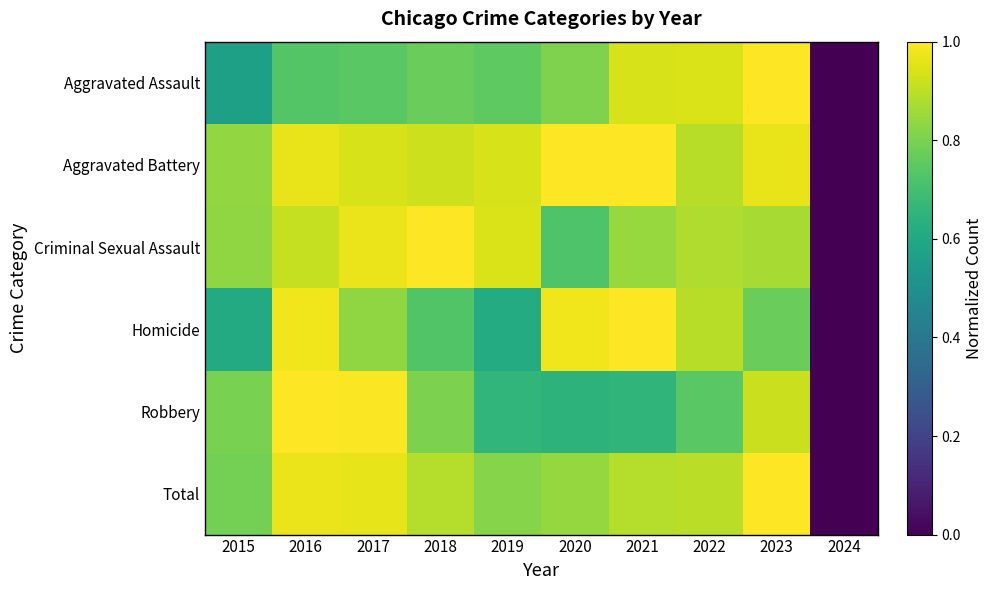

Which has a higher value, 2020 or 2017?

2020